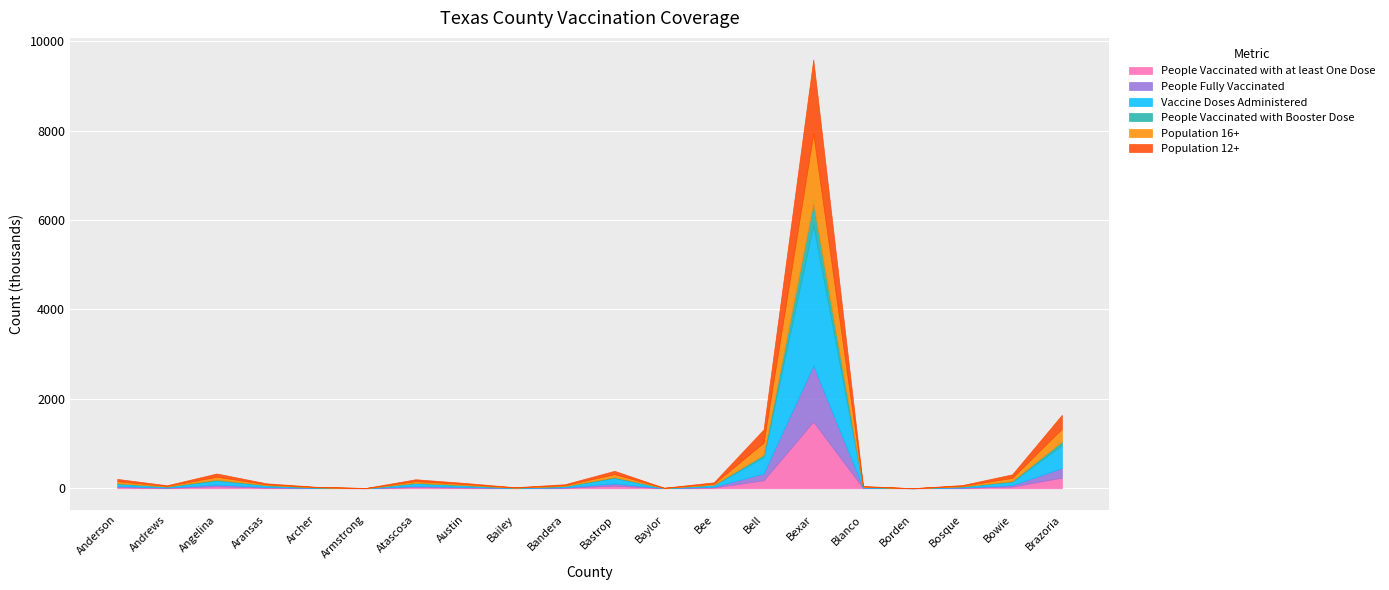

What is the difference between the highest and lowest values at Bosque?

16754